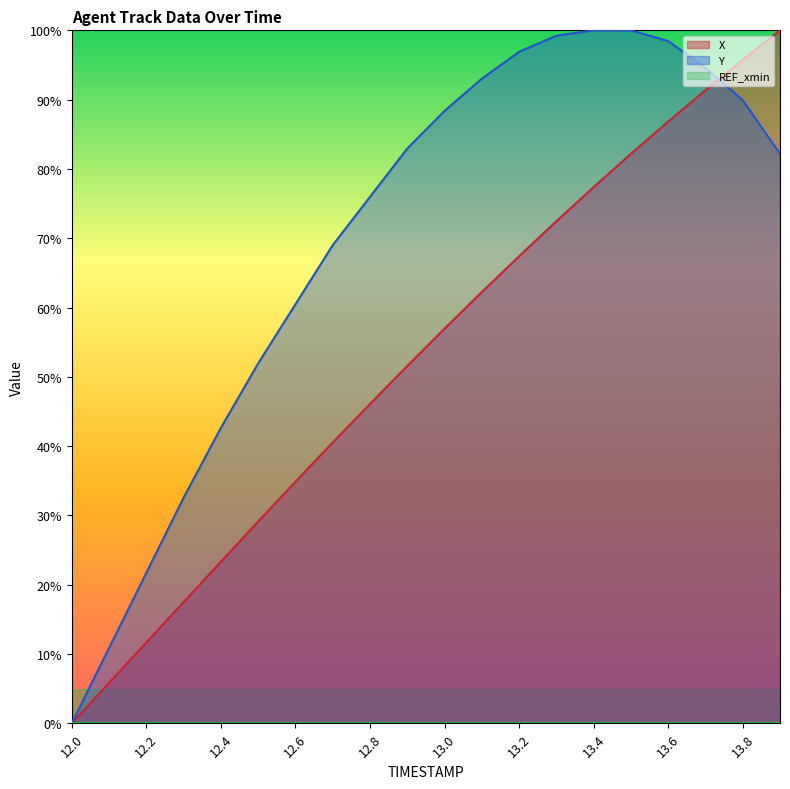

Reading left to right, list all the values displayed in this chart.

X: 12.0=0.0	12.1=5.8	12.2=11.7	12.3=17.5	12.4=23.3	12.5=29.1	12.6=34.9	12.7=40.5	12.8=46.1	12.9=51.6	13.0=57.0	13.1=62.2	13.2=67.4	13.3=72.5	13.4=77.4	13.5=82.2	13.6=86.8	13.7=91.4	13.8=95.8	13.9=100.0
Y: 12.0=0.0	12.1=10.9	12.2=21.7	12.3=32.6	12.4=42.6	12.5=51.9	12.6=60.5	12.7=69.0	12.8=76.0	12.9=82.9	13.0=88.4	13.1=93.0	13.2=96.9	13.3=99.2	13.4=100.0	13.5=100.0	13.6=98.4	13.7=94.6	13.8=89.9	13.9=82.2